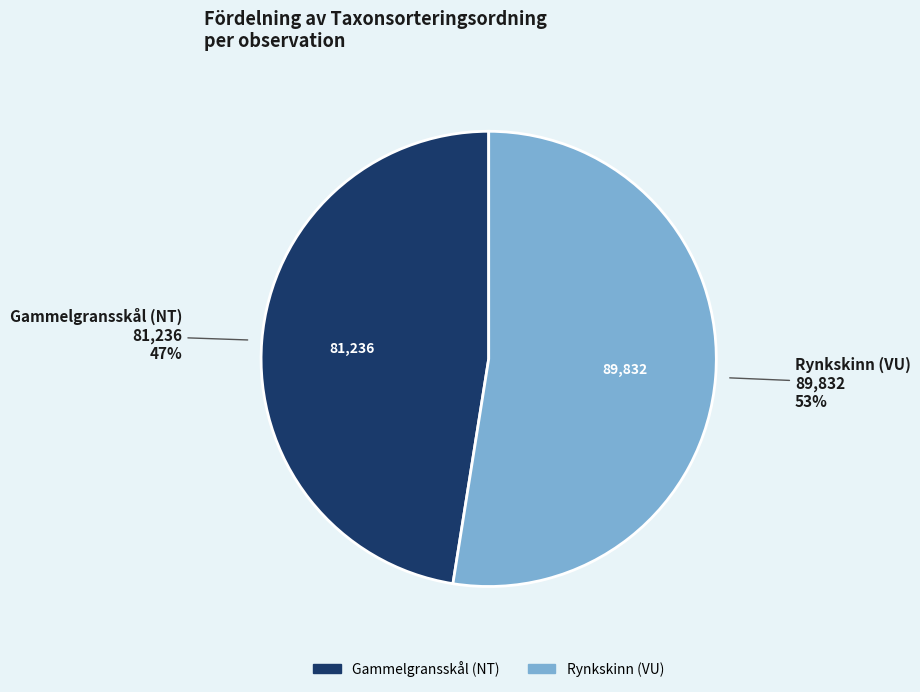

Is there any slice that represents more than half of the pie?

Yes